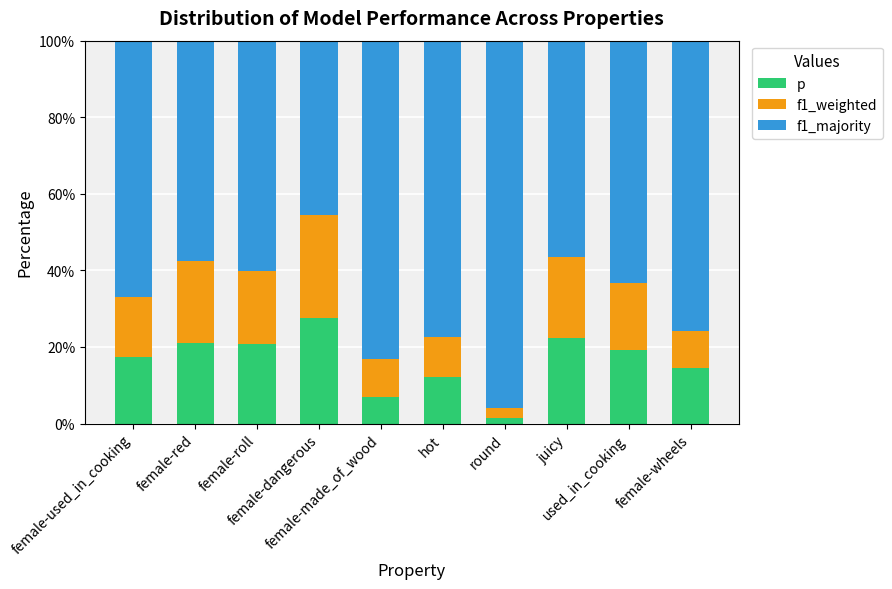

How many series are shown in this chart?

3